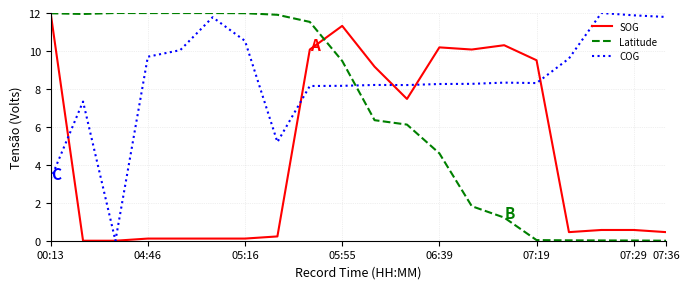

What is the sum of all COG values?

169.0